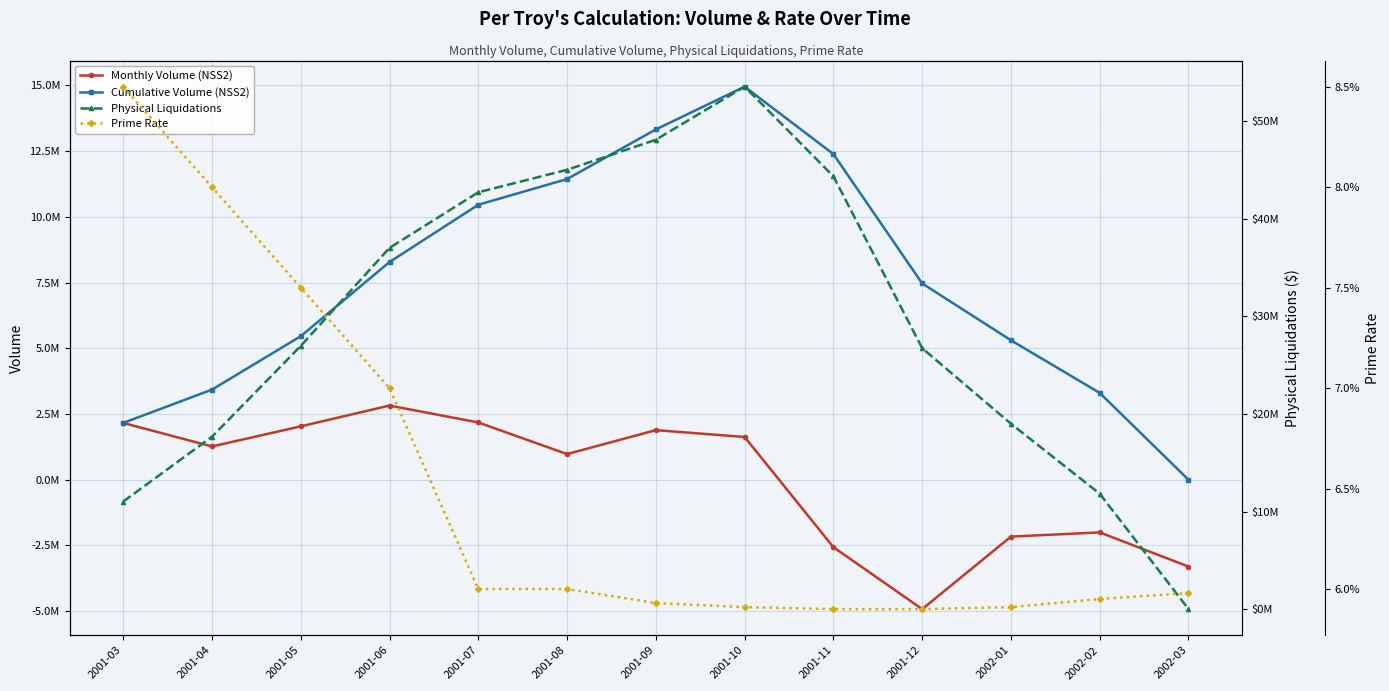

True or false: Monthly Volume (NSS2) and Cumulative Volume (NSS2) intersect in this chart.

False